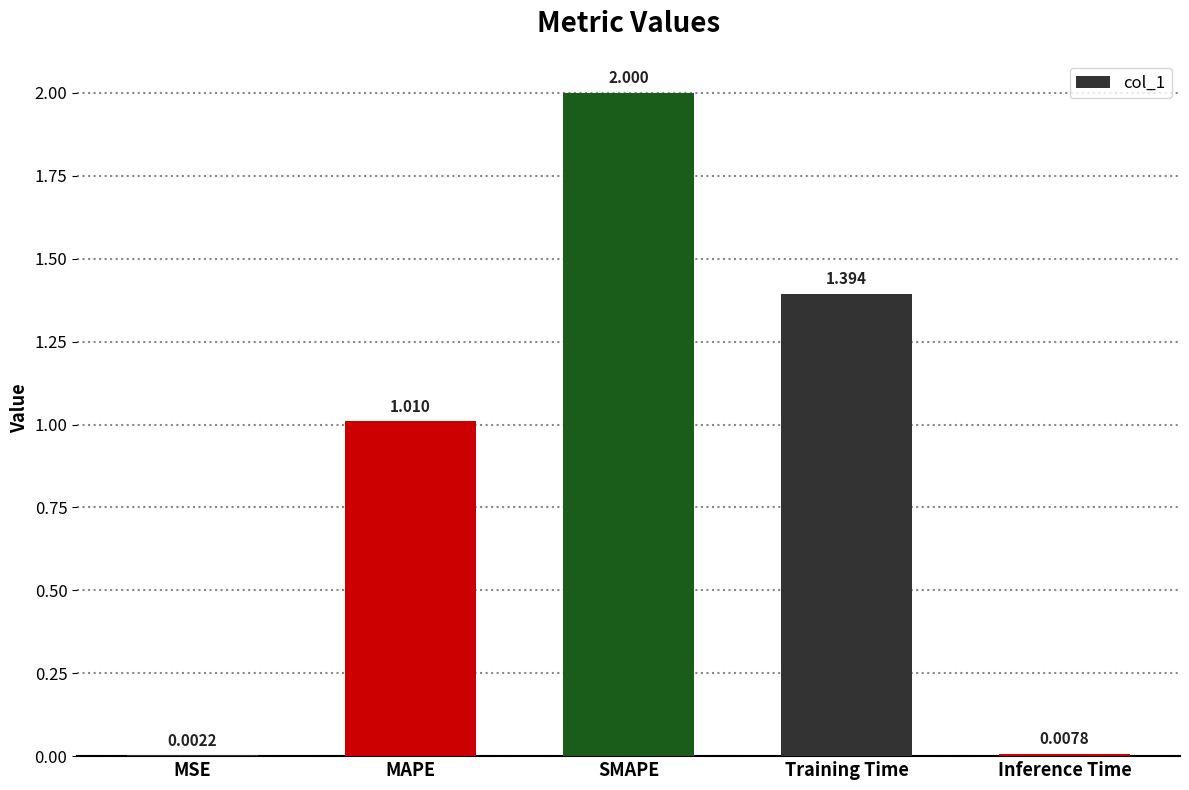

Between MAPE and SMAPE, which is larger?

SMAPE